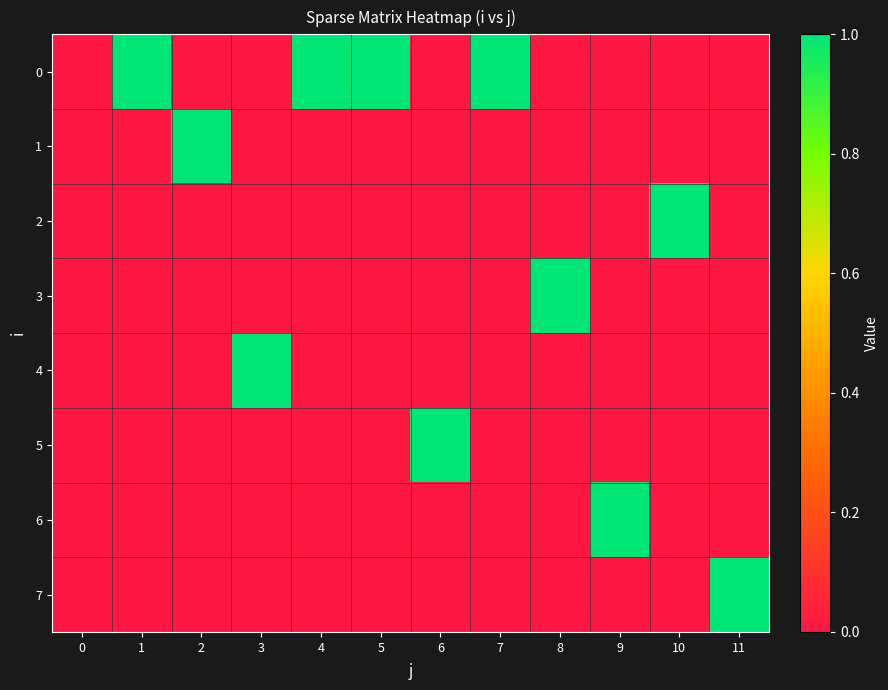

At how many categories does at least one series exceed 0?

11